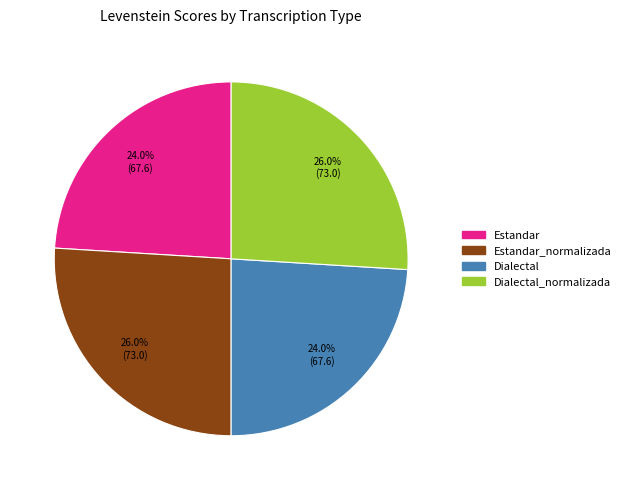

Is there a majority slice in this chart?

No